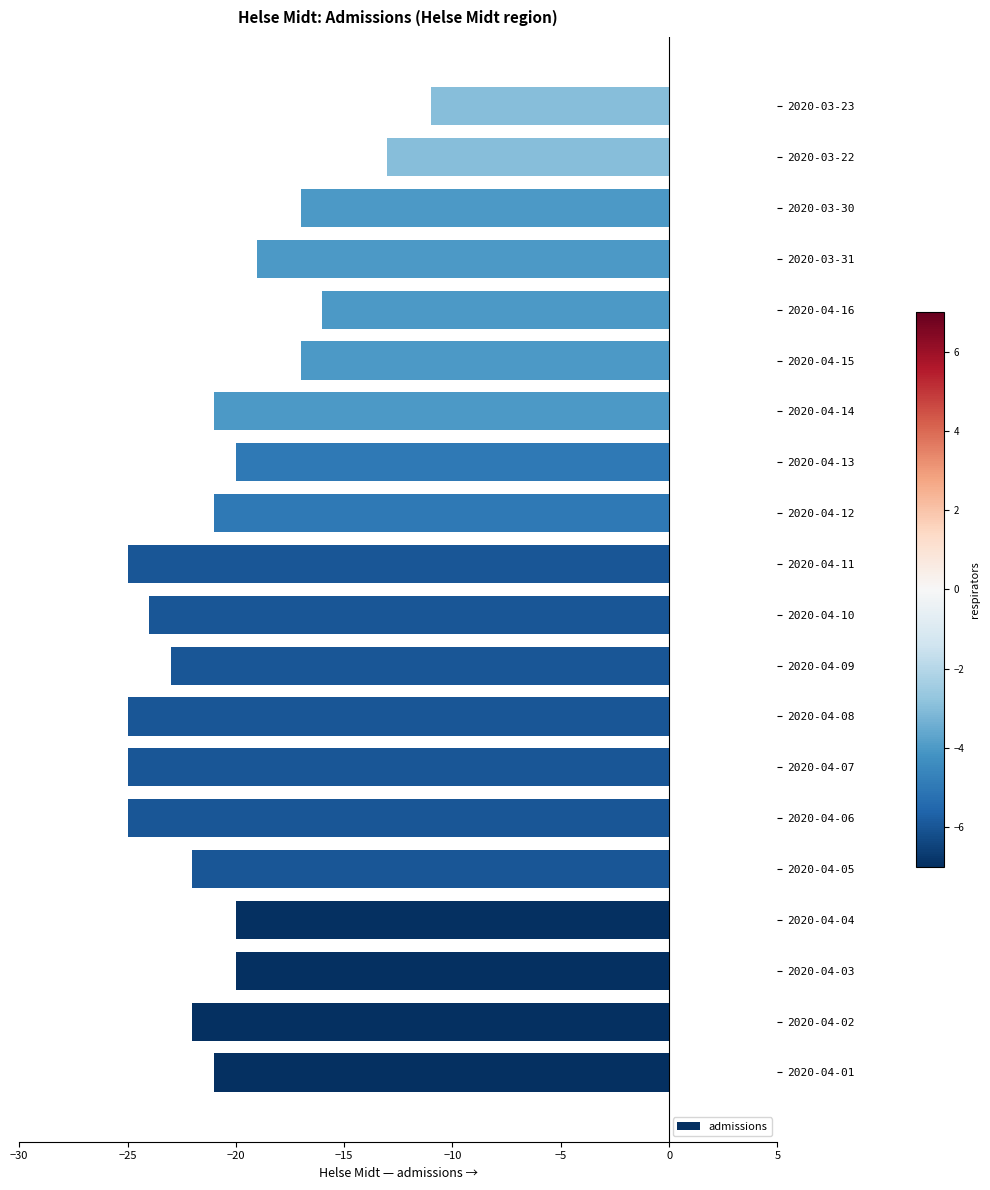

Which has a higher value, 2020-04-16 or 2020-04-14?

2020-04-16